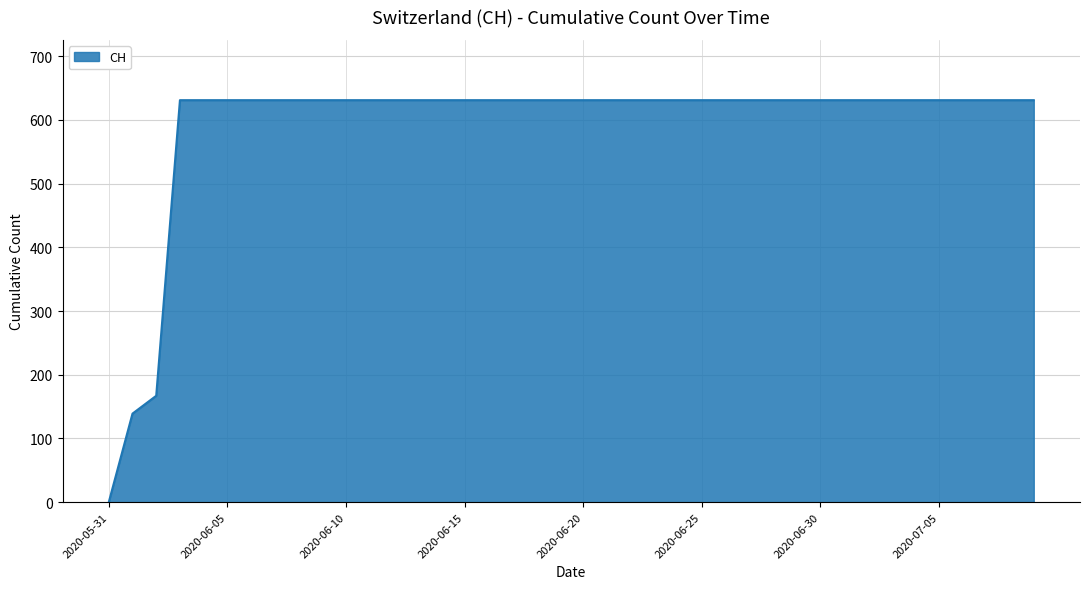

What is the average value?

591